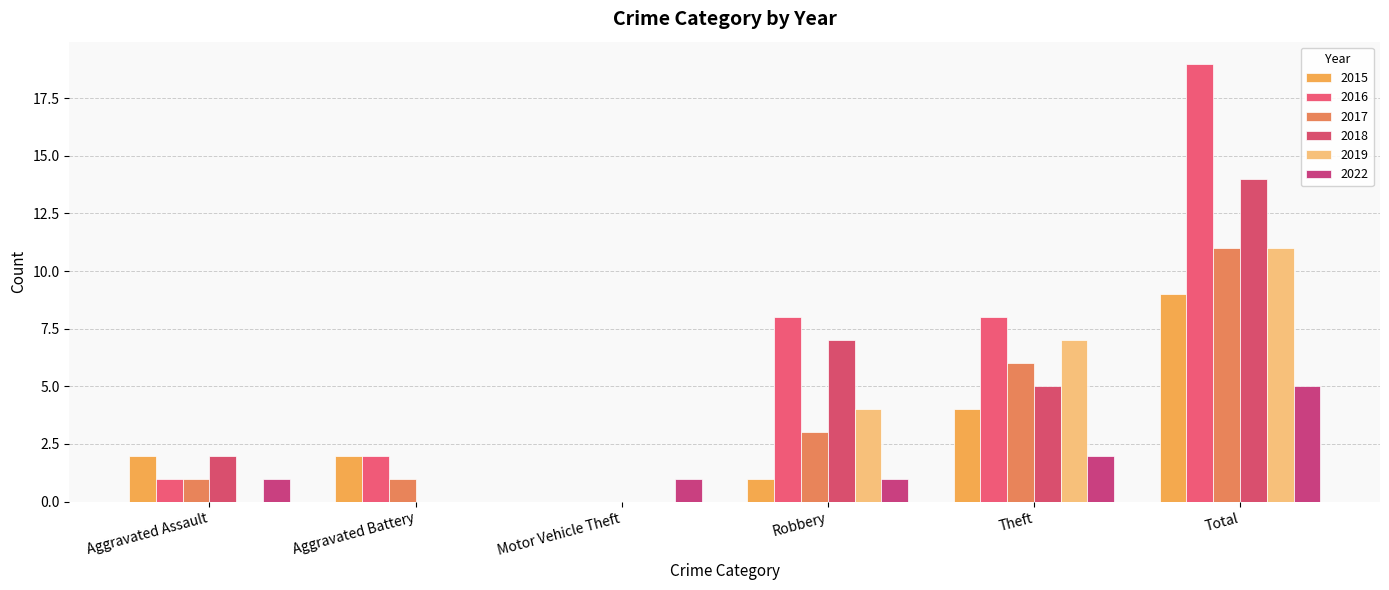

What is the sum of the 2017 values at Aggravated Battery and Aggravated Assault?

2